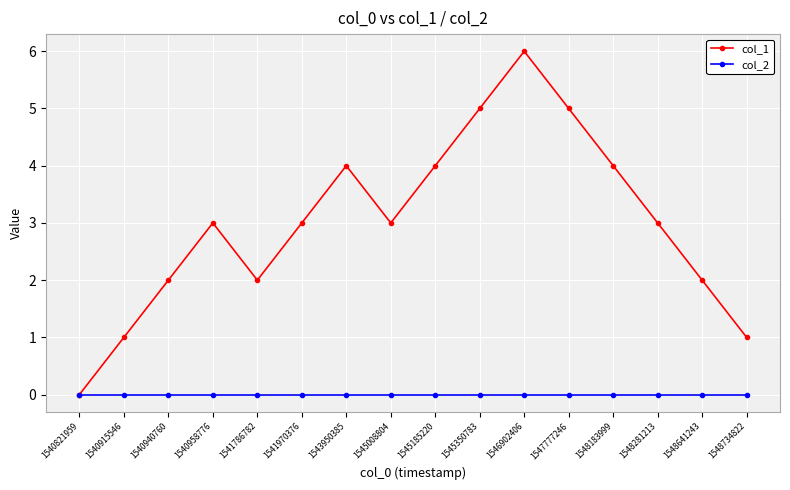

What is the greatest value displayed?

6